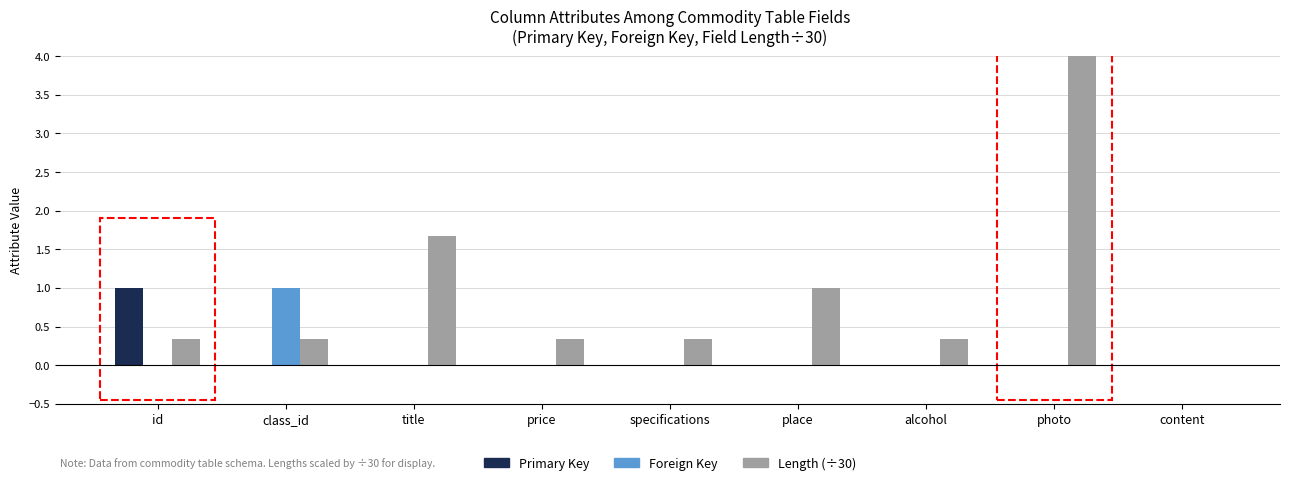

At which label does Length (÷30) reach its minimum?

content